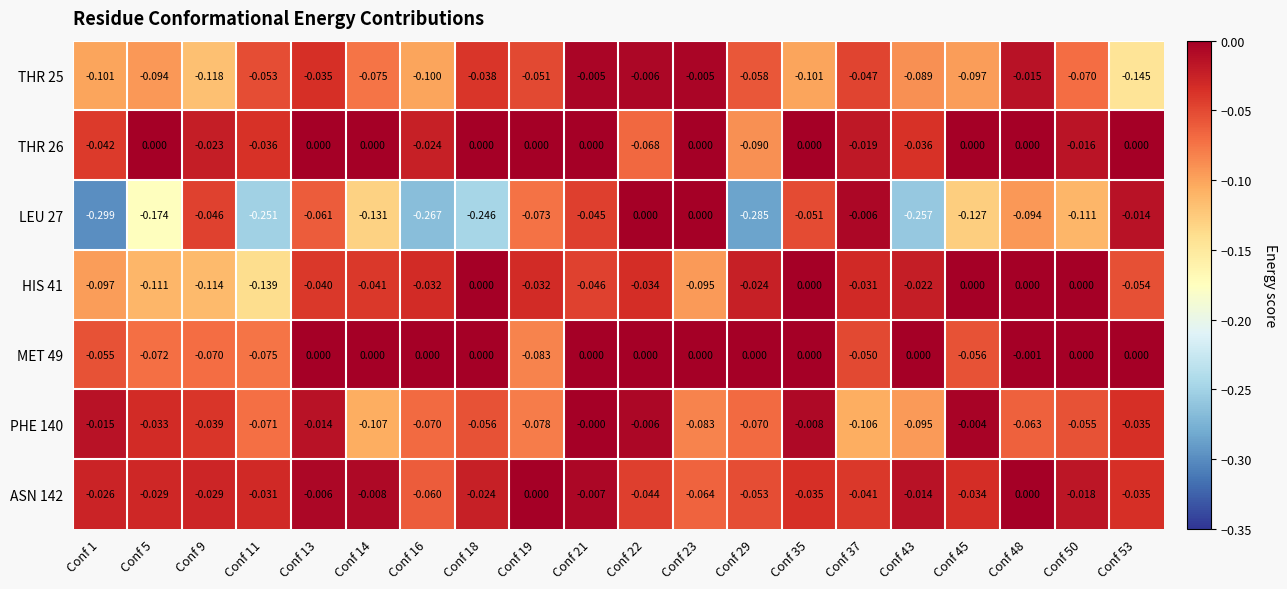

Is the value of THR 25 at Conf 50 greater than the value of HIS 41 at Conf 35?

No